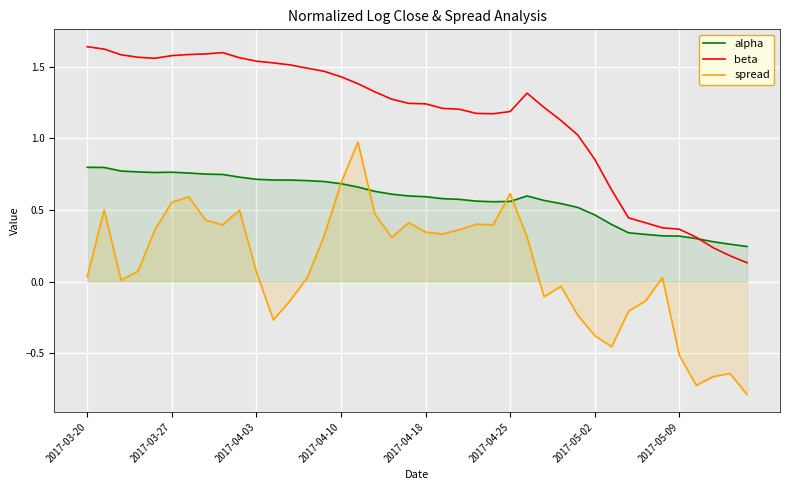

What are all the series names shown in the legend?

alpha, beta, spread